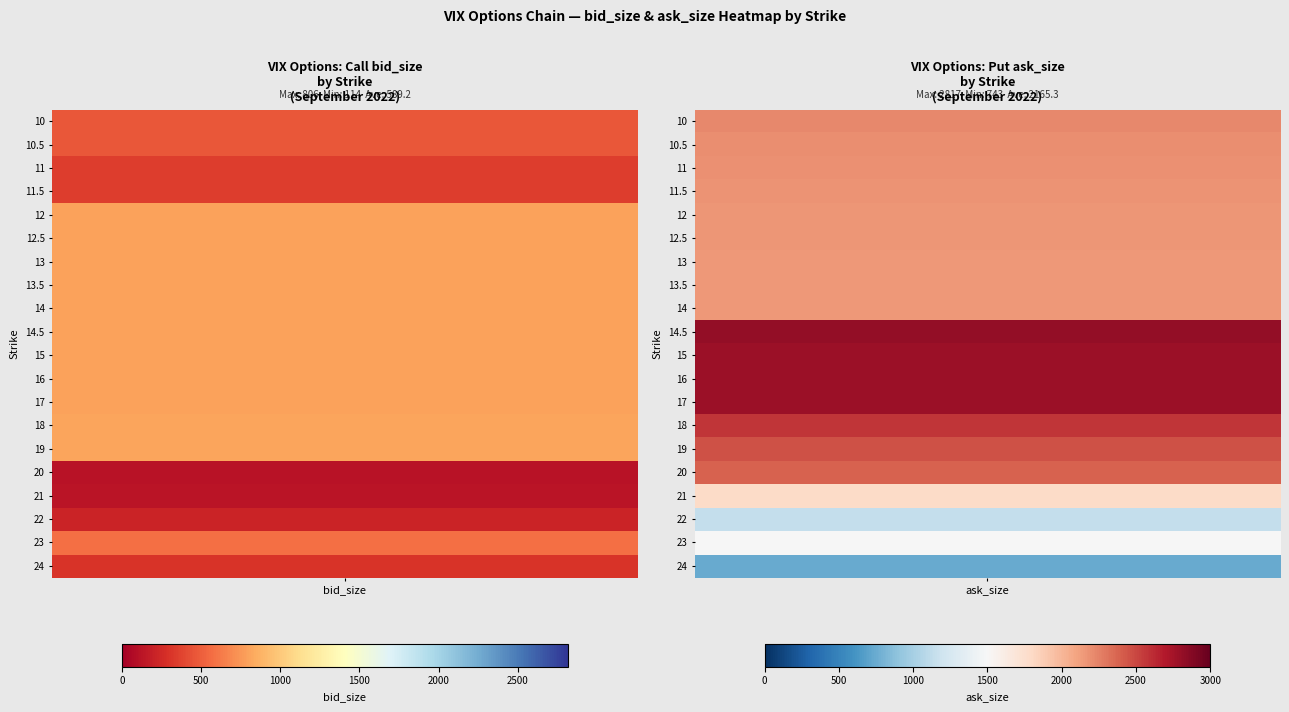

Reading right to left, transcribe all the data shown in this chart.

10: 10.5=2218	10=465
10.5: 10.5=2198	10=465
11: 10.5=2185	10=349
11.5: 10.5=2174	10=349
12: 10.5=2166	10=798
12.5: 10.5=2160	10=798
13: 10.5=2154	10=802
13.5: 10.5=2150	10=802
14: 10.5=2148	10=802
14.5: 10.5=2817	10=802
15: 10.5=2785	10=802
16: 10.5=2785	10=802
17: 10.5=2788	10=802
18: 10.5=2574	10=806
19: 10.5=2459	10=806
20: 10.5=2381	10=114
21: 10.5=1790	10=130
22: 10.5=1142	10=210
23: 10.5=1489	10=583
24: 10.5=743	10=298